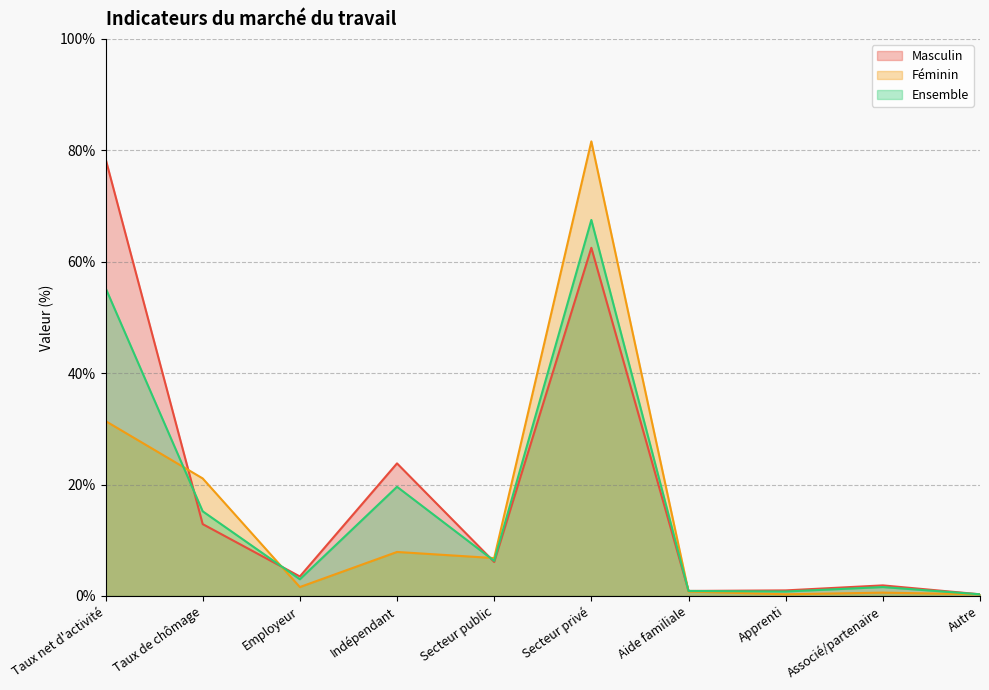

What is the difference between the second highest and second lowest values in the Ensemble series?

54.5